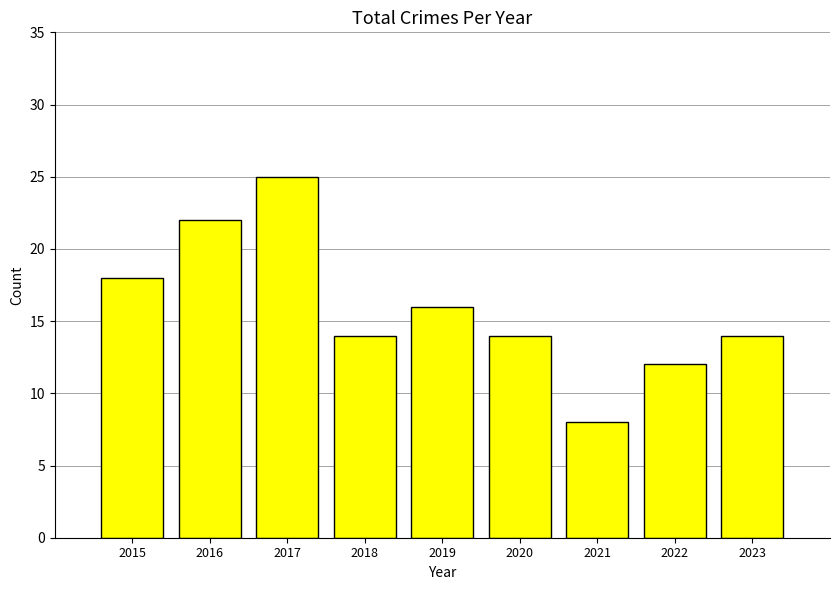

Which has a higher value, 2020 or 2016?

2016